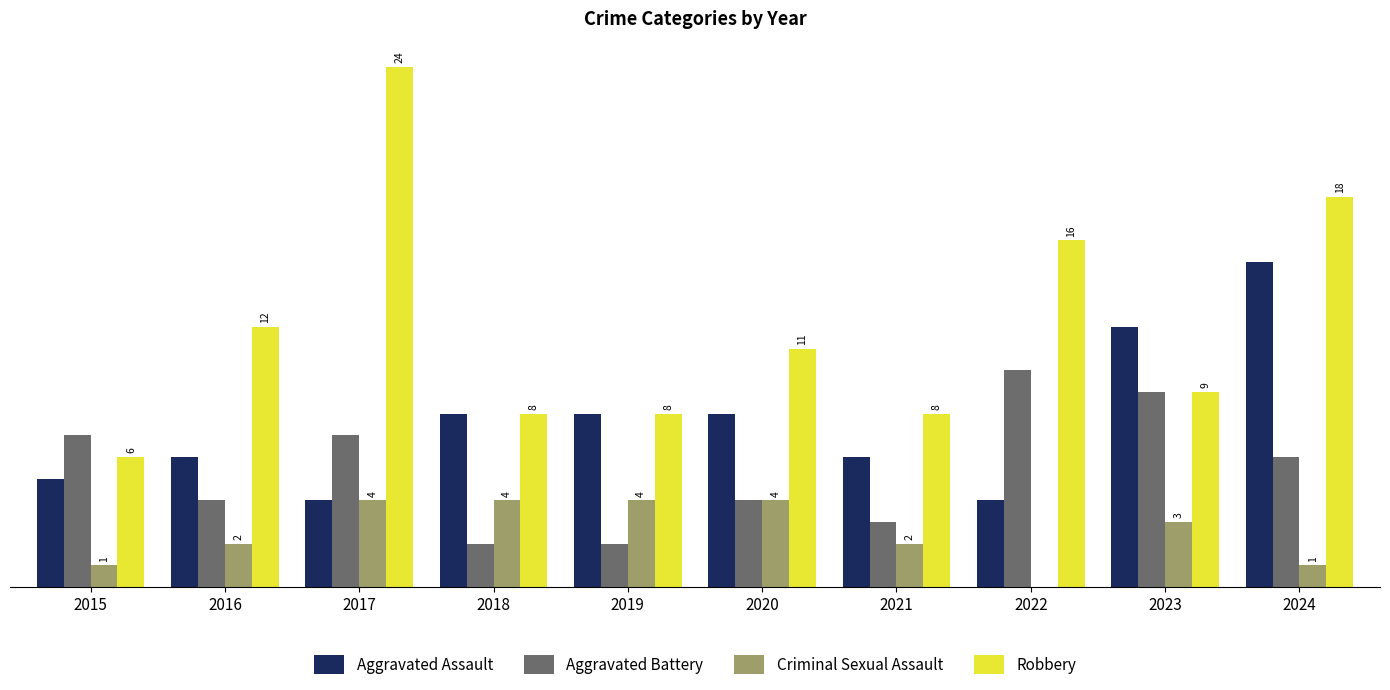

Is the value of Robbery at 2024 greater than the value of Aggravated Battery at 2019?

Yes